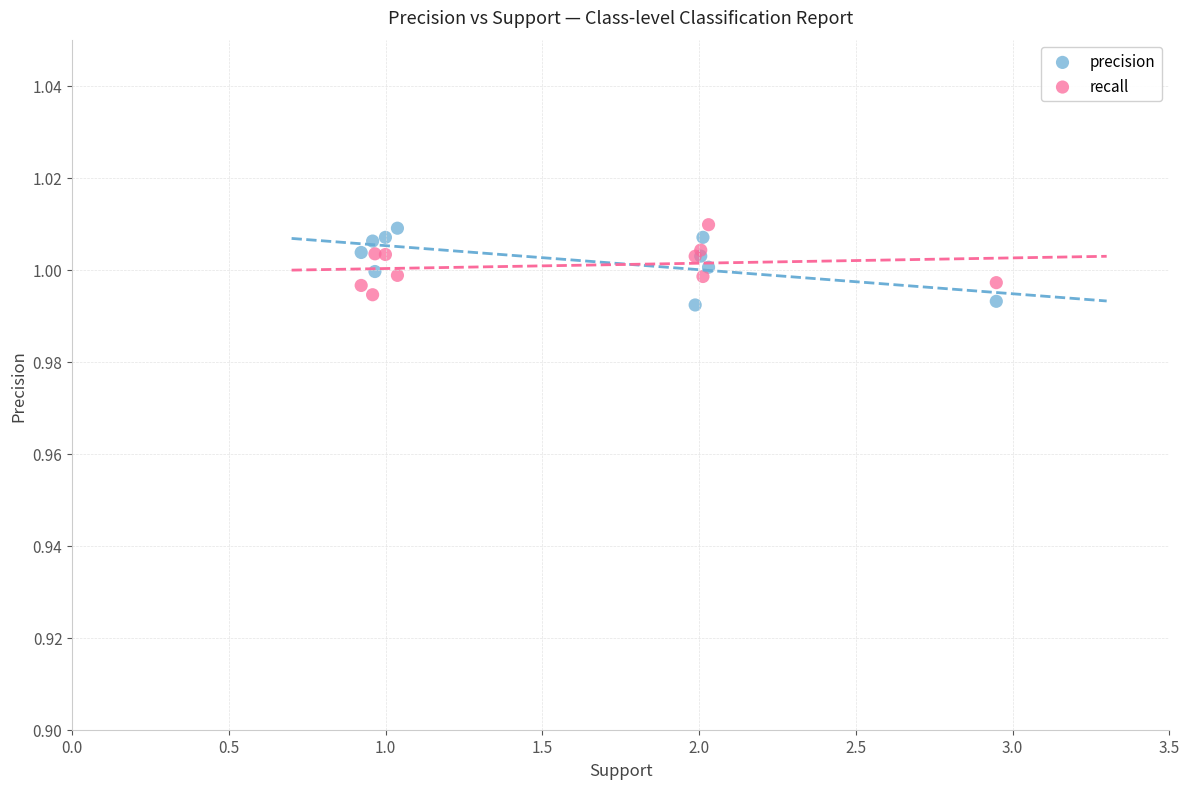

What is the X range (max minus min) for the scatter plot?

2.0